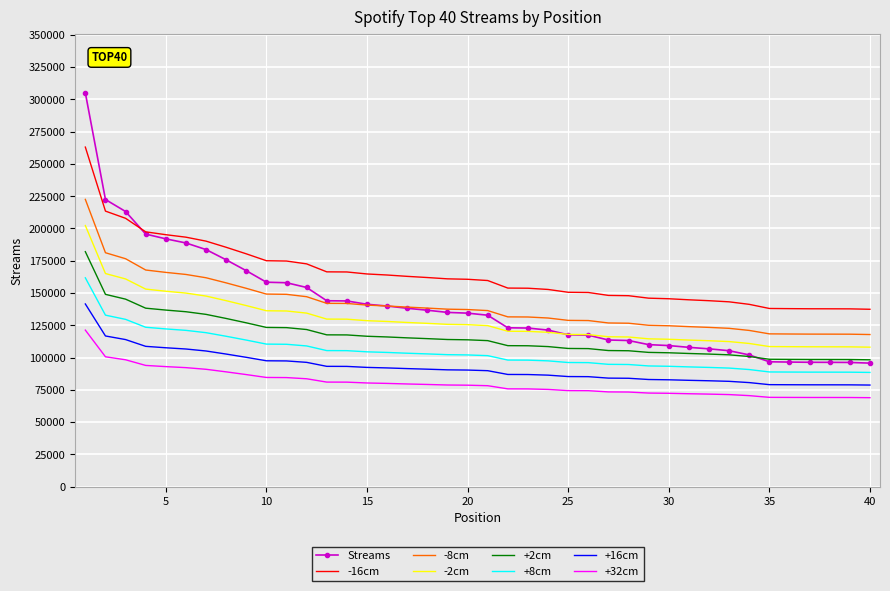

What is the smallest value displayed?

68923